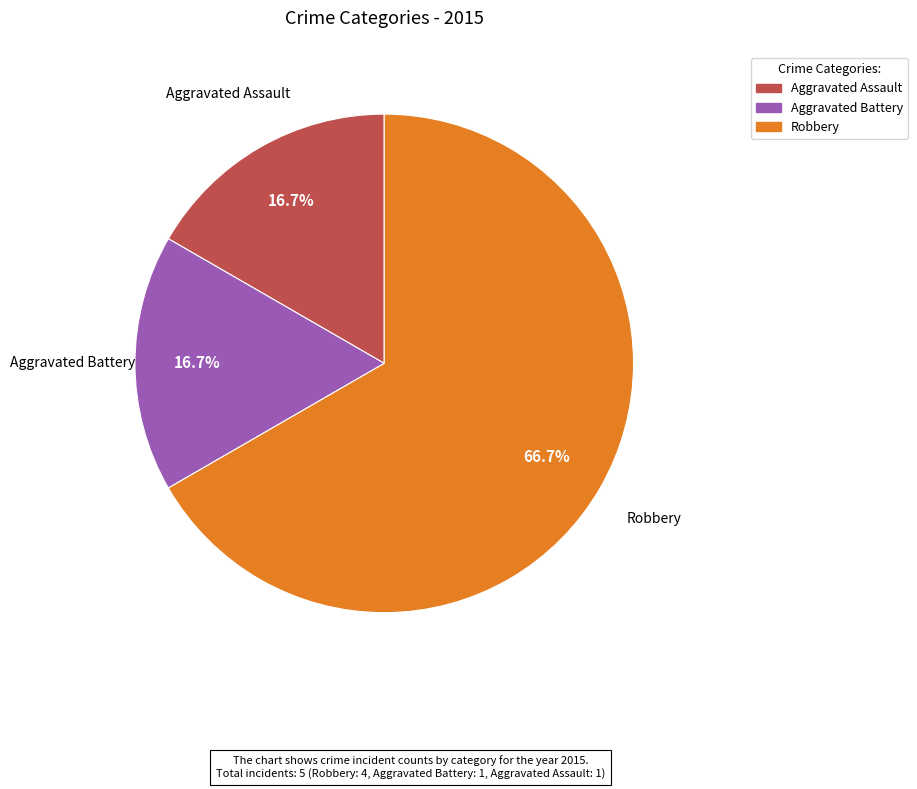

To the nearest percent, what is the difference between the largest and smallest slice percentages?

50%